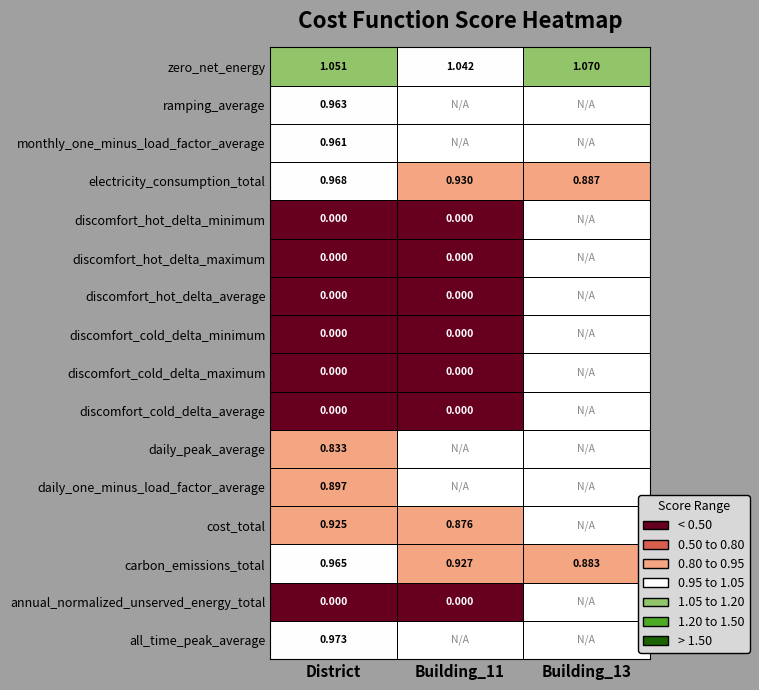

The value of electricity_consumption_total at Building_13 is 1.3. True or false?

False